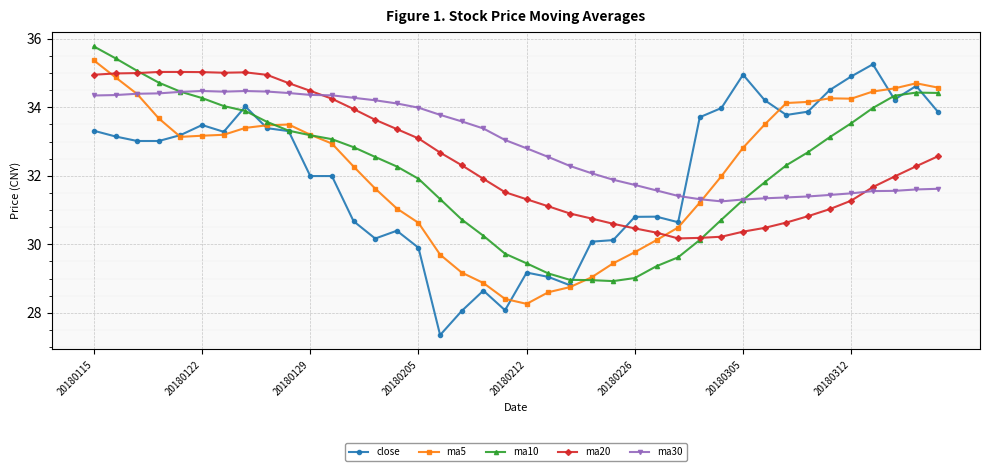

True or false: close and ma20 cross at least once.

True